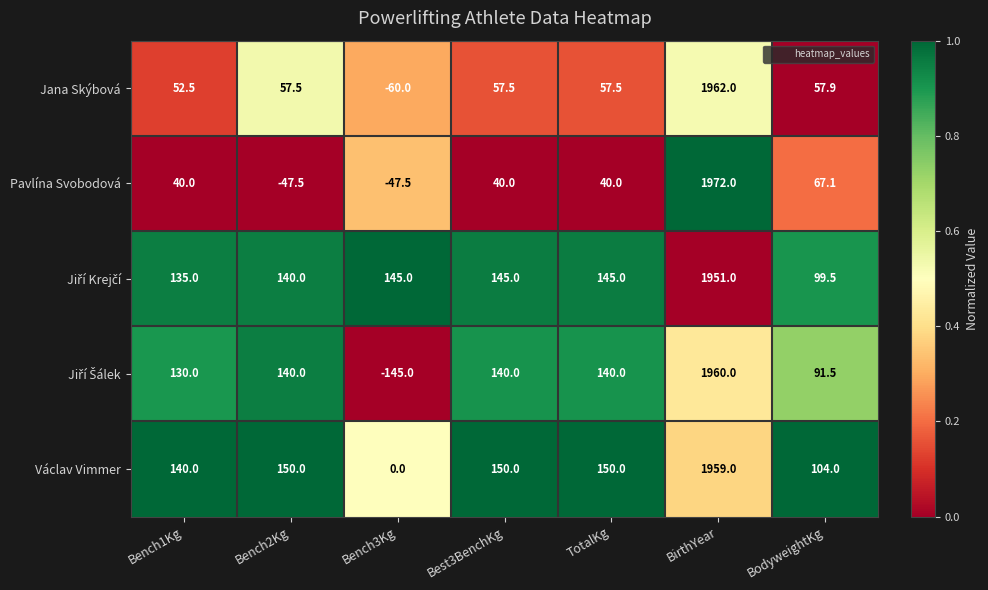

What is the difference between the Jana Skýbová values at BirthYear and Bench2Kg?

1904.5